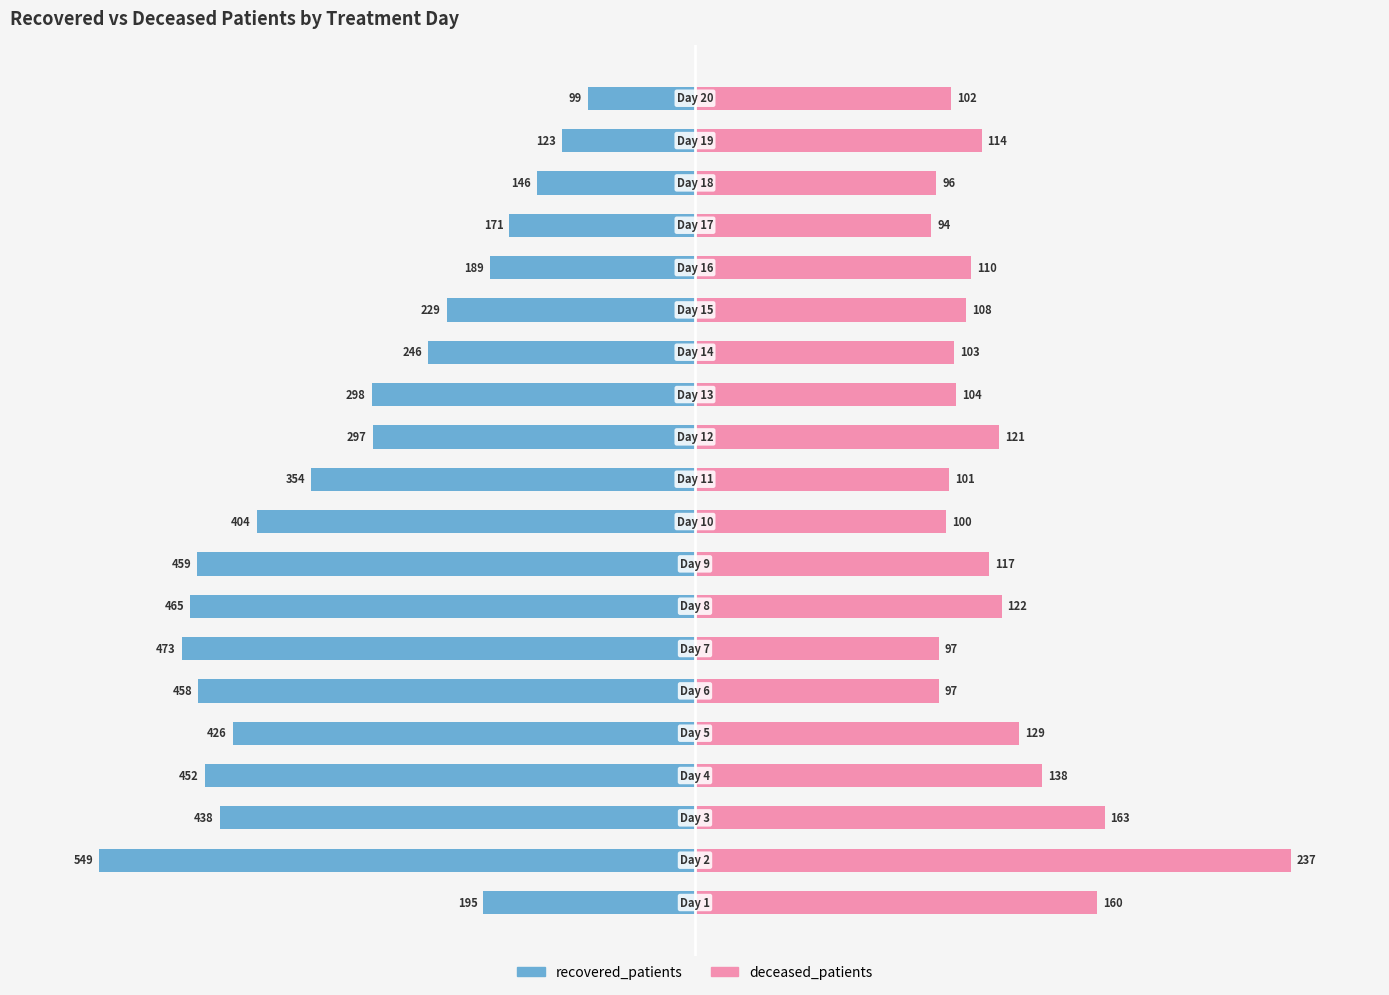

How many data points in recovered_patients are above -54?

8